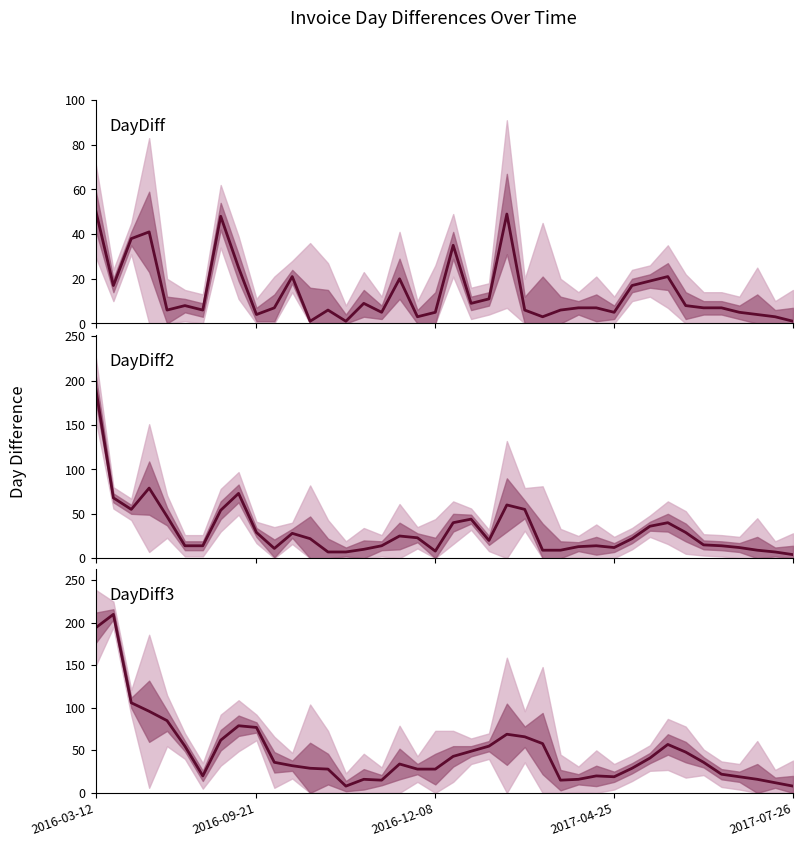

What is the sum of the DayDiff values at 34 and 29?

12